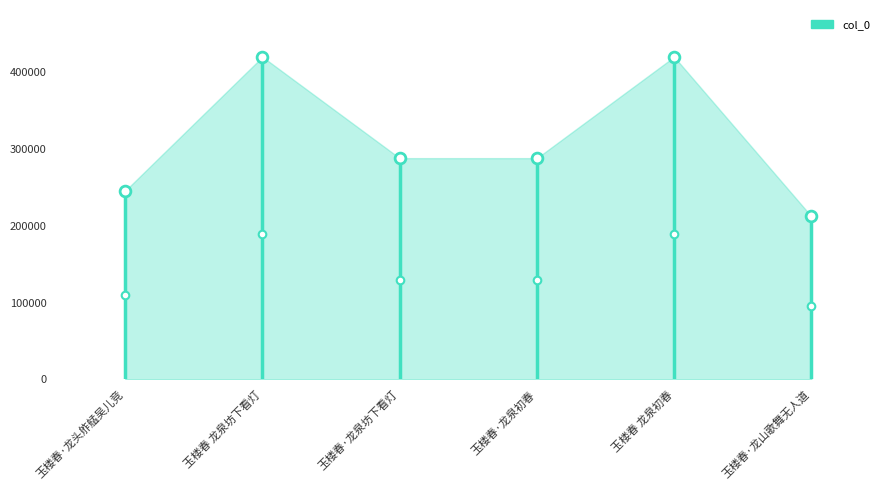

Approximately how many times larger is the value at 玉楼春·龙头舴艋吴儿竞 compared to 玉楼春 龙泉坊下看灯?

0.6